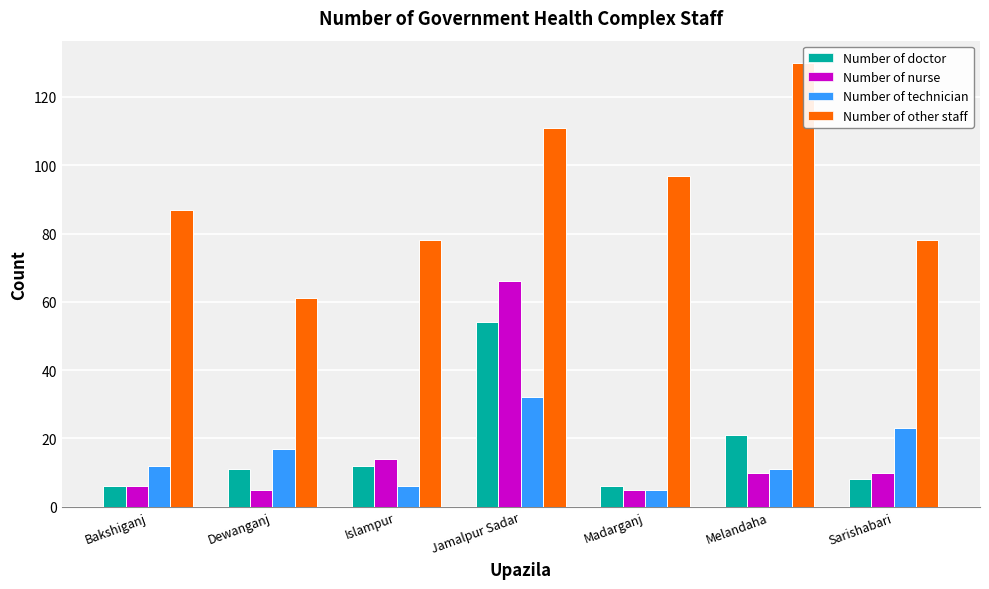

List the series in order of their peak value, lowest first.

Number of technician, Number of doctor, Number of nurse, Number of other staff